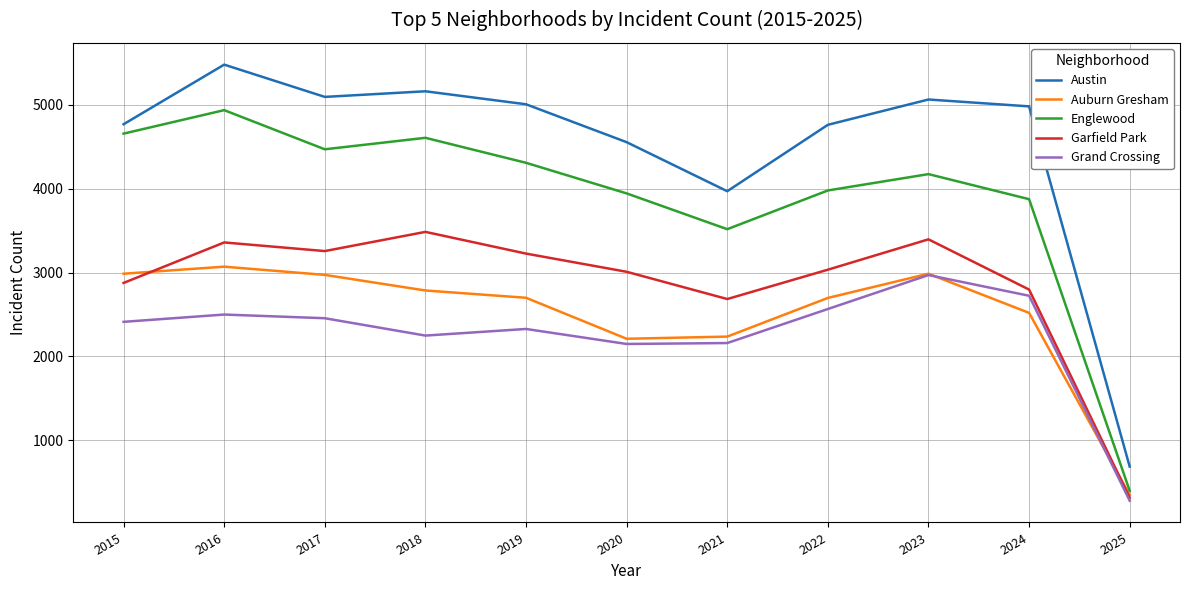

What is the smallest value displayed?

280